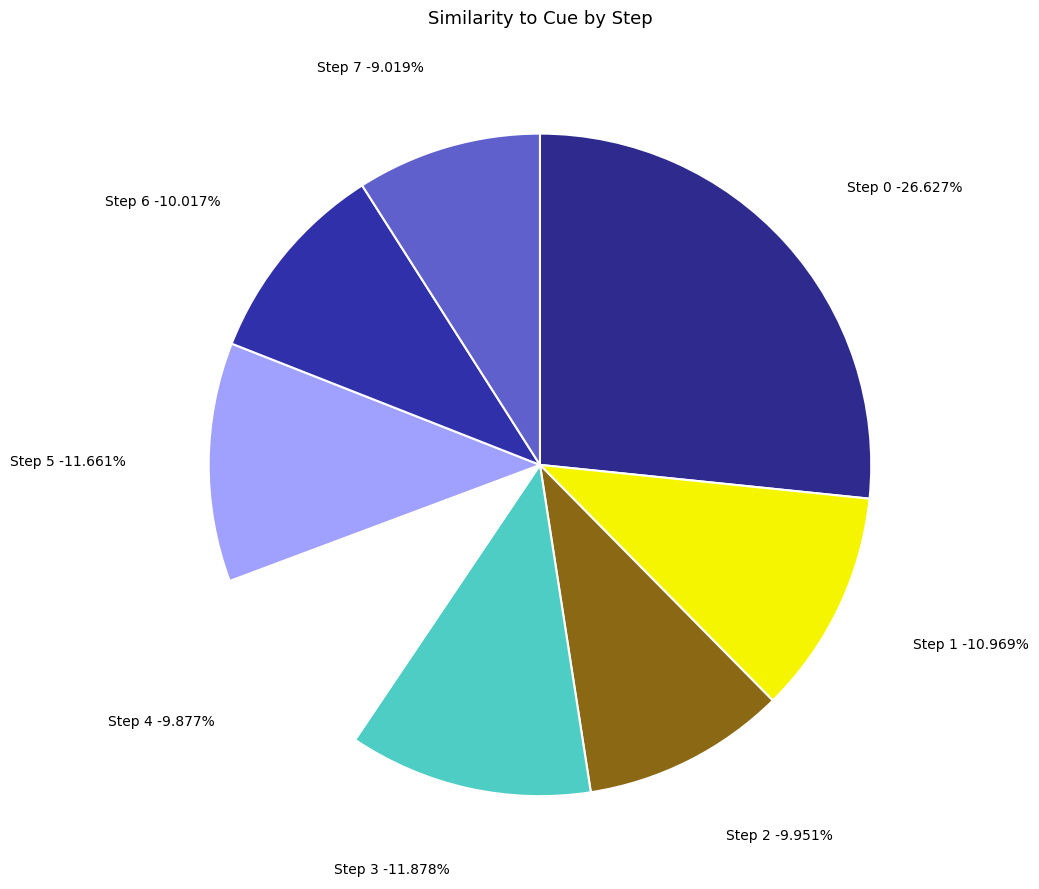

How much of the chart is everything except Step 1?

89.0%